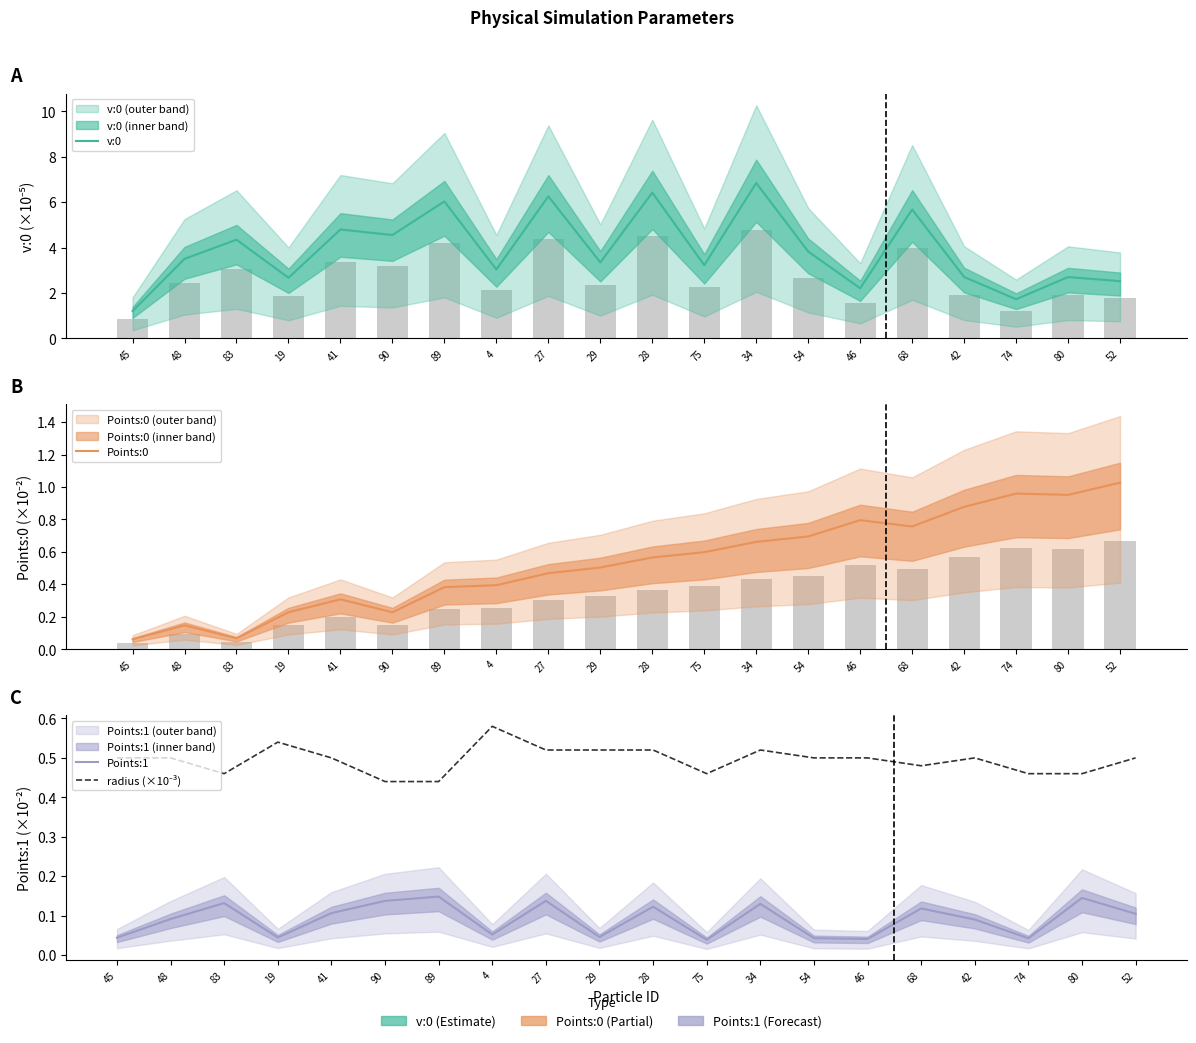

Are the bars horizontal?

No